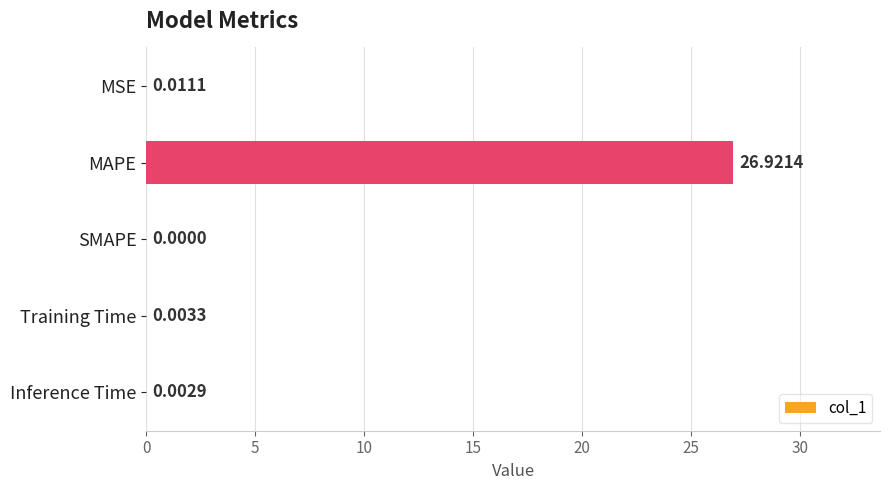

Which category has the highest value across all series?

MAPE